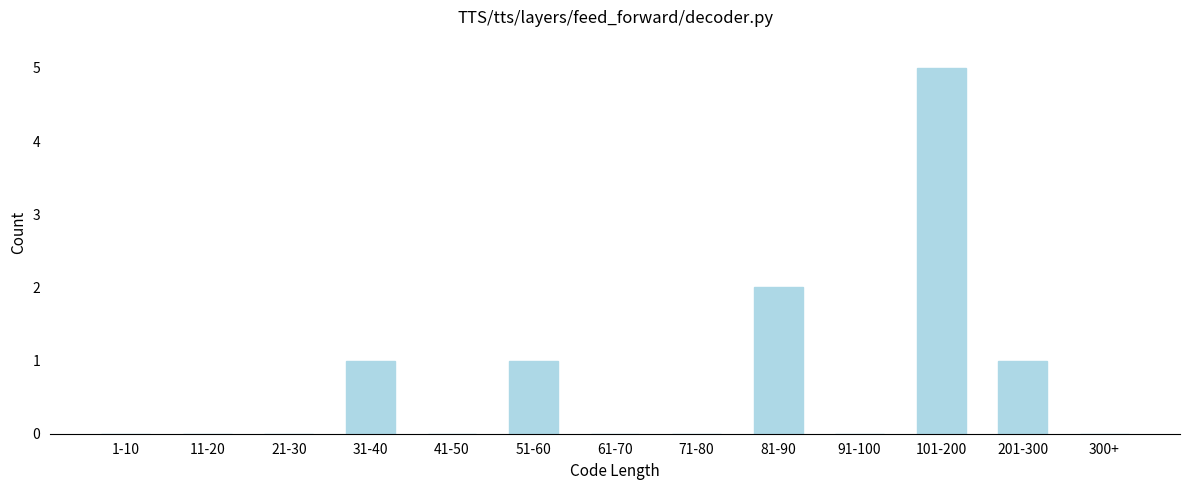

Reading left to right, transcribe all the data shown in this chart.

1-10=0	11-20=0	21-30=0	31-40=1	41-50=0	51-60=1	61-70=0	71-80=0	81-90=2	91-100=0	101-200=5	201-300=1	300+=0